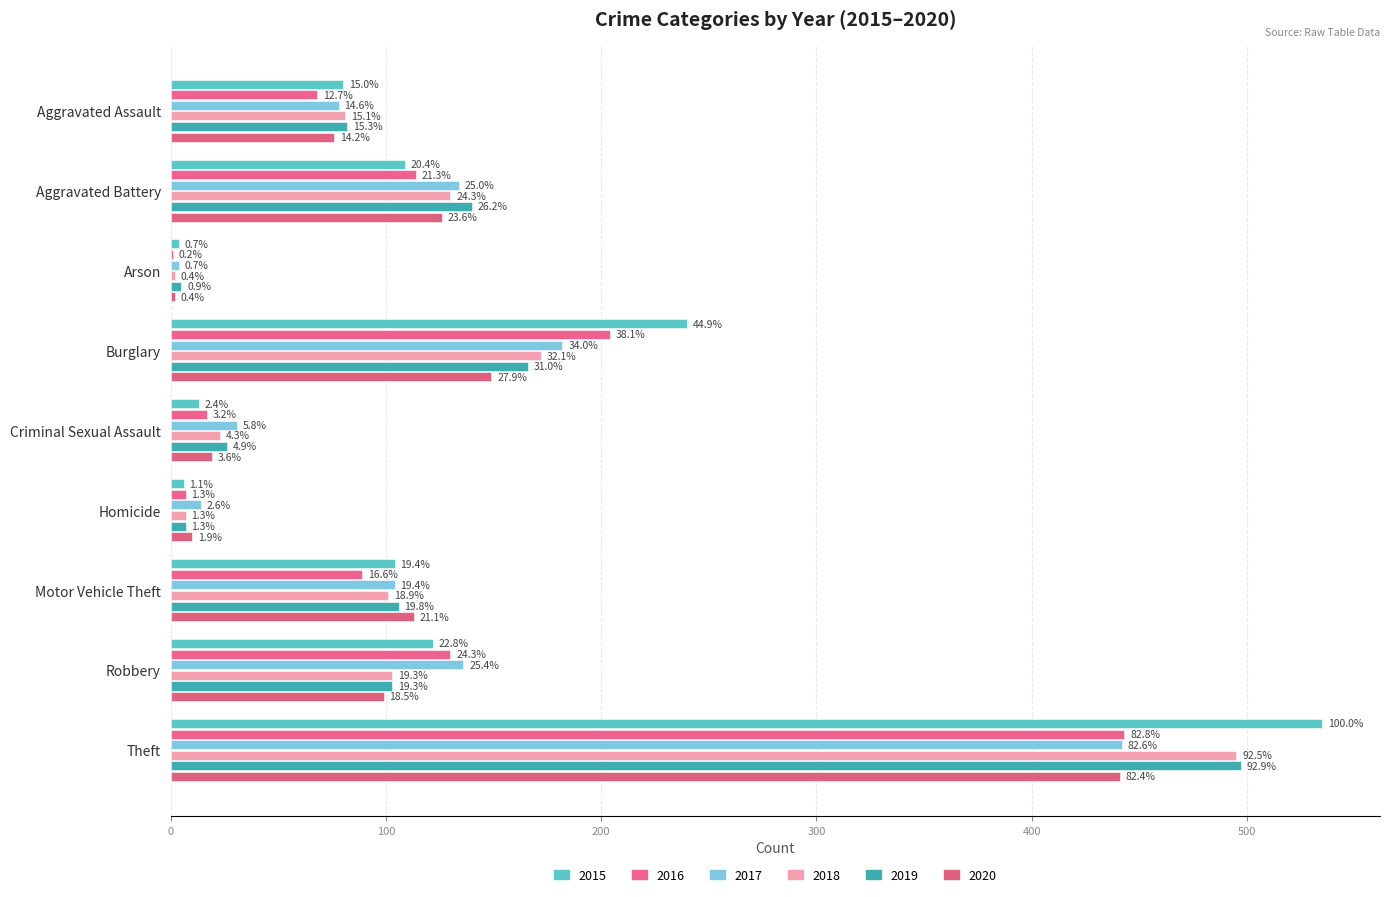

What is the minimum value for 2020?

2